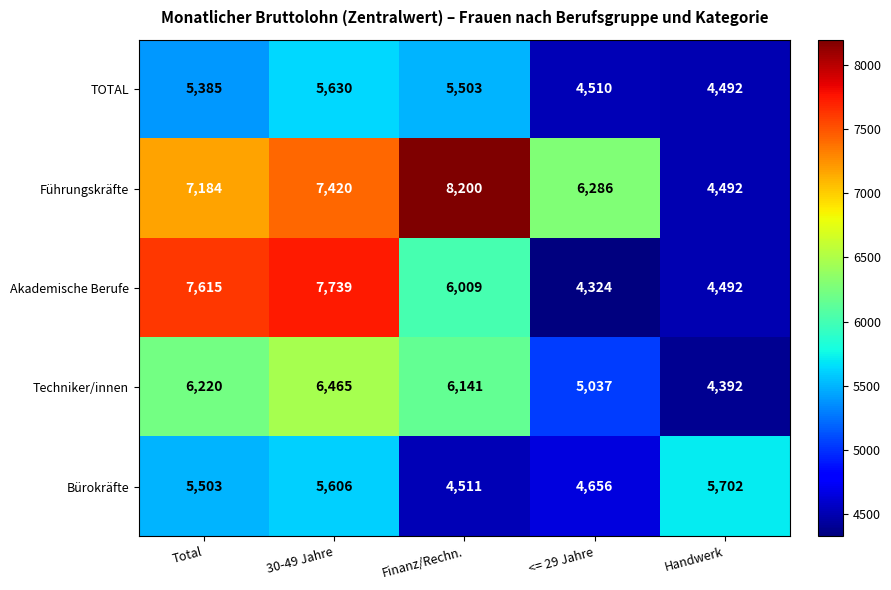

Is the value of TOTAL at Handwerk greater than the value of Bürokräfte at Total?

No